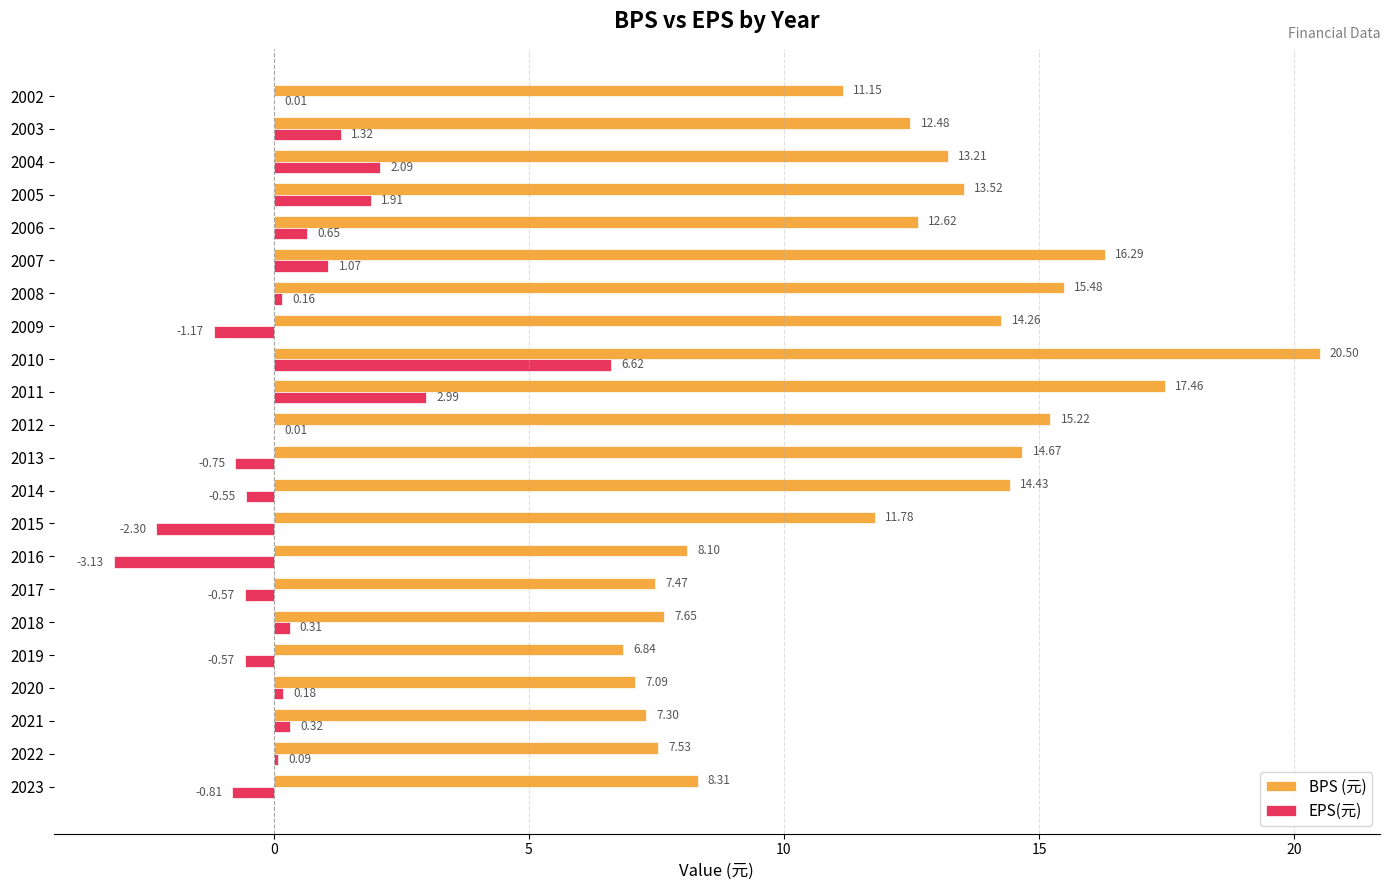

How many categories are shown in the chart?

22